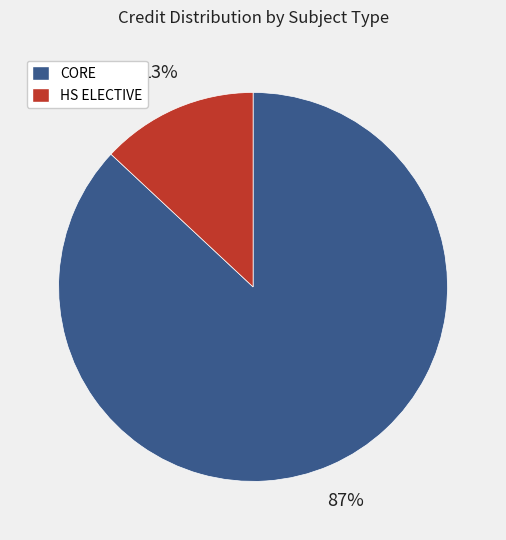

To the nearest percent, what is the average slice percentage?

50%